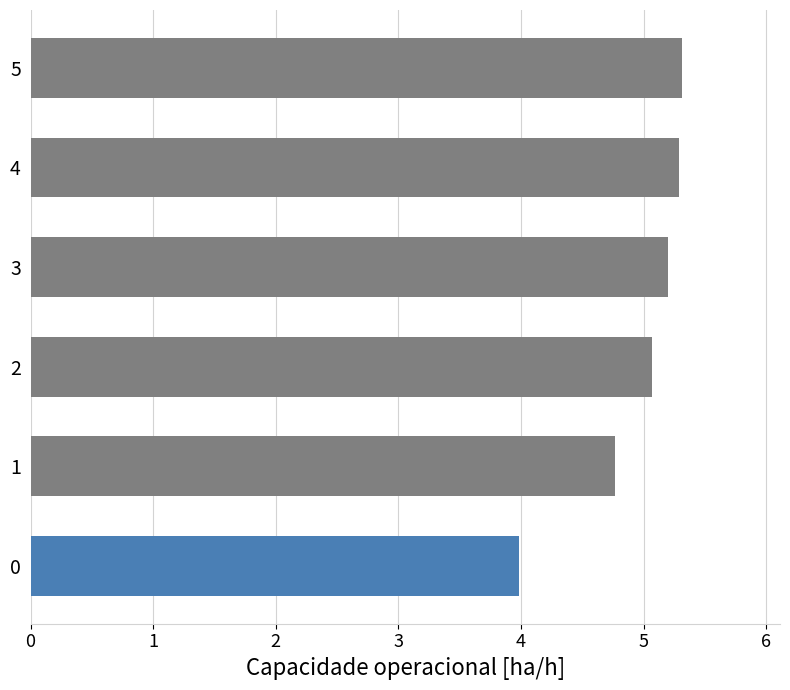

What is the sum of the values at 0 and 5?

9.3